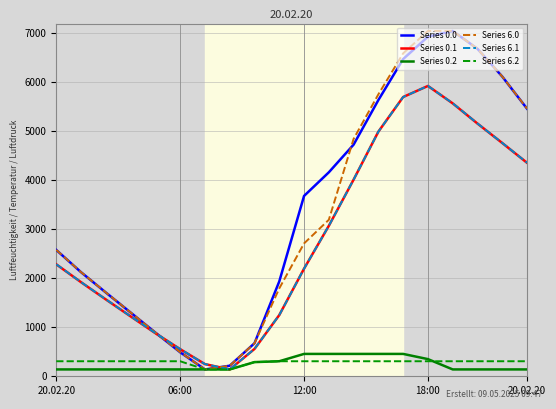

At how many categories does at least one series exceed 1033?

15